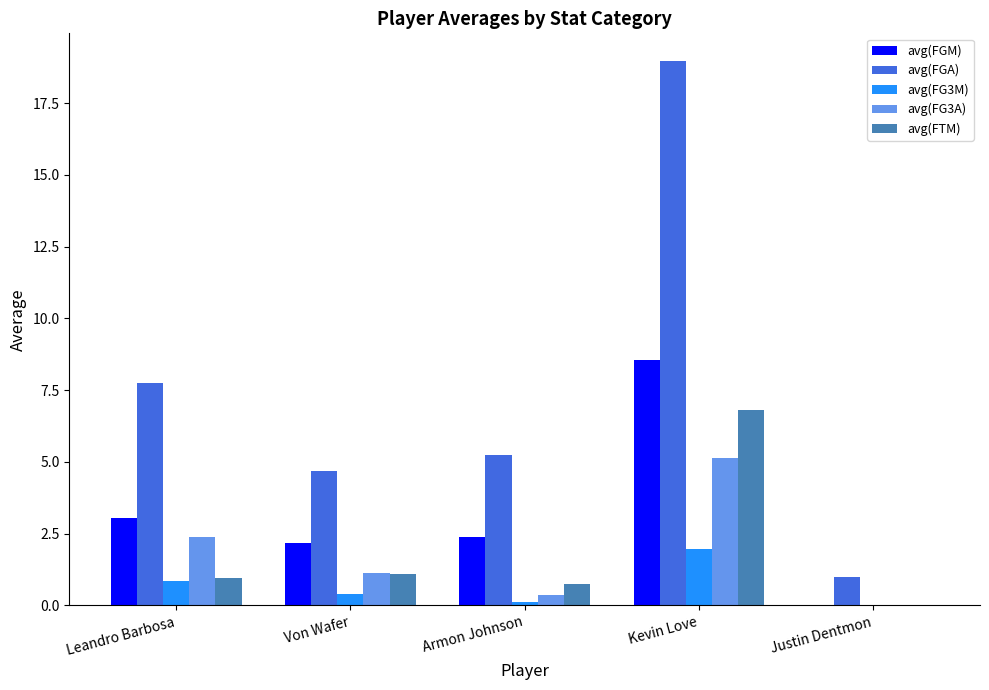

What is the average value of the avg(FG3M) series?

0.7